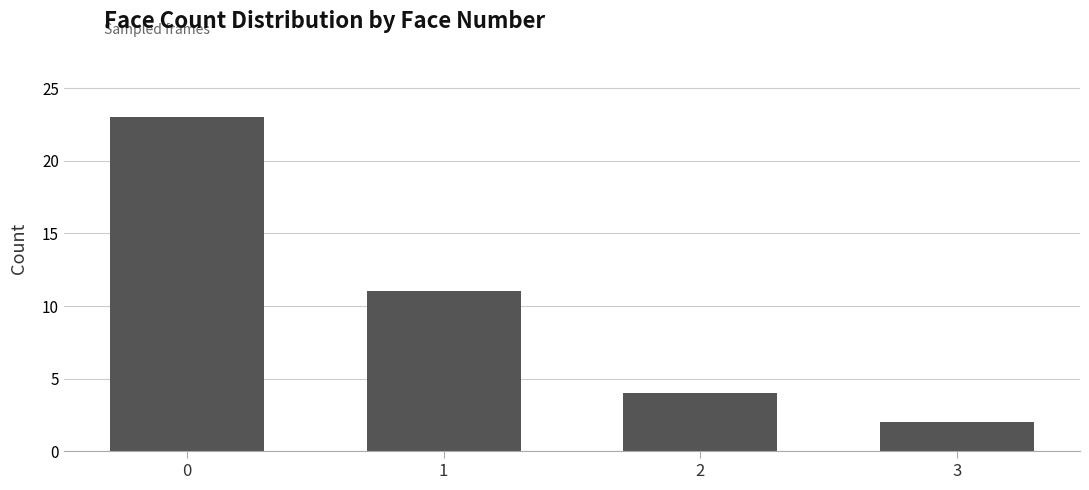

What is the average value?

10